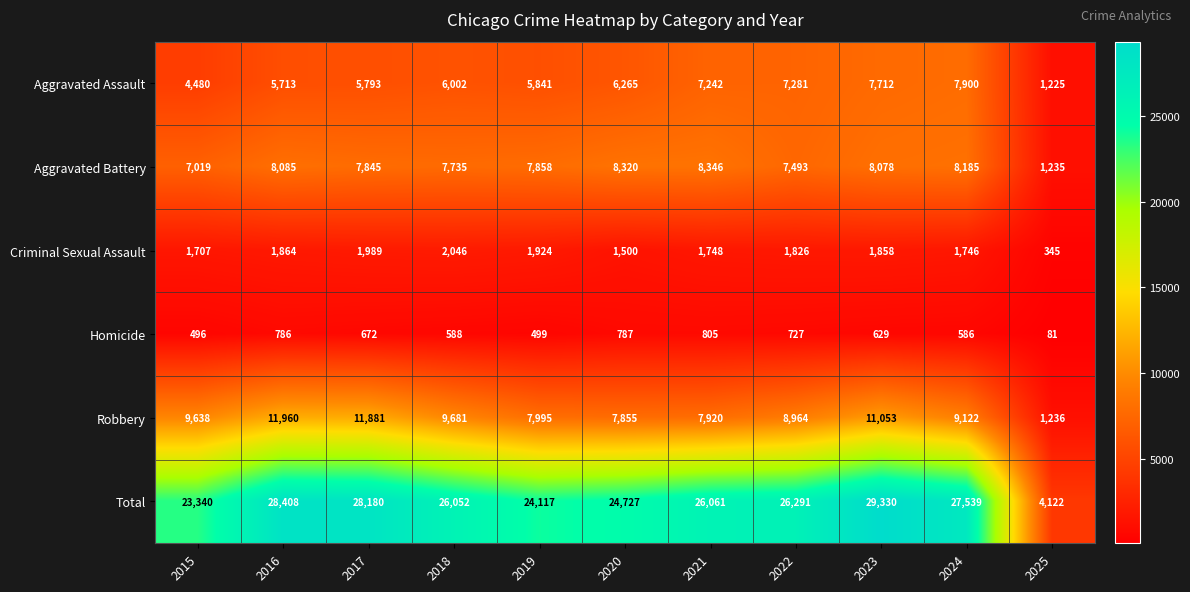

What is the difference between the second highest and second lowest values in the Robbery series?

4026